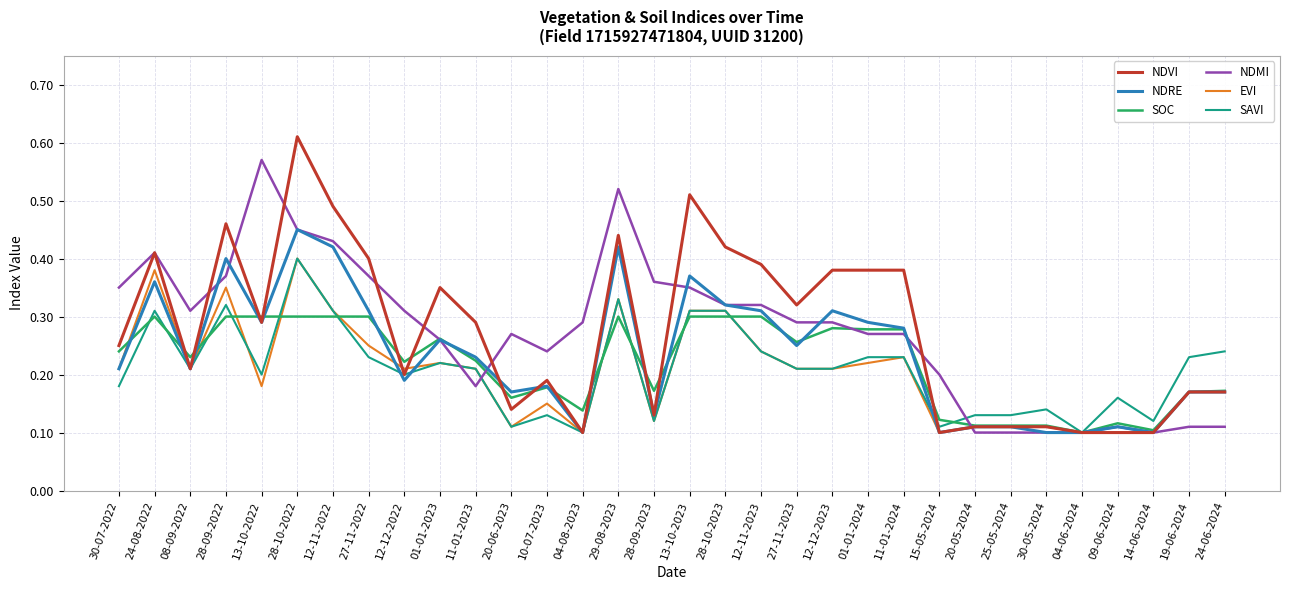

Is the value of NDMI at 12-12-2023 greater than the value of NDRE at 08-09-2022?

Yes